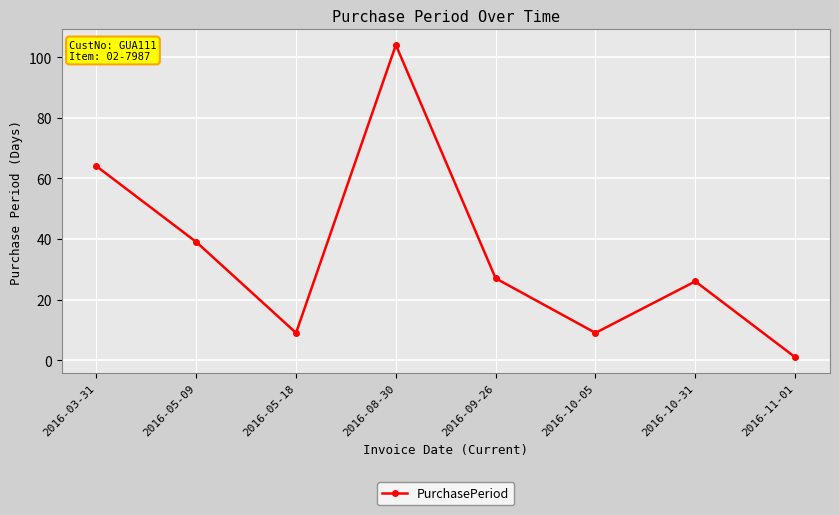

What is the change in value from 2016-09-26 to 2016-10-05?

-18